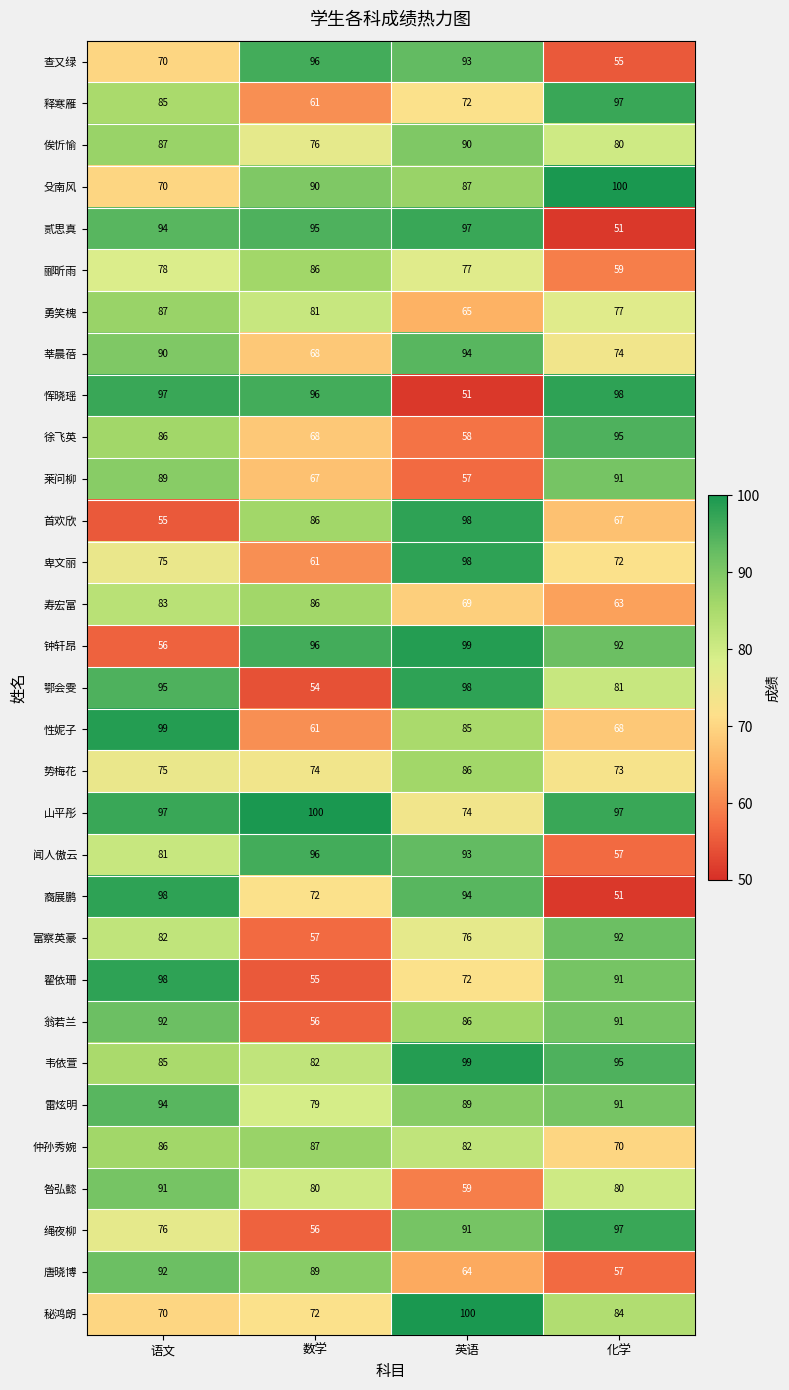

At which label does 翟依珊 reach its peak?

语文